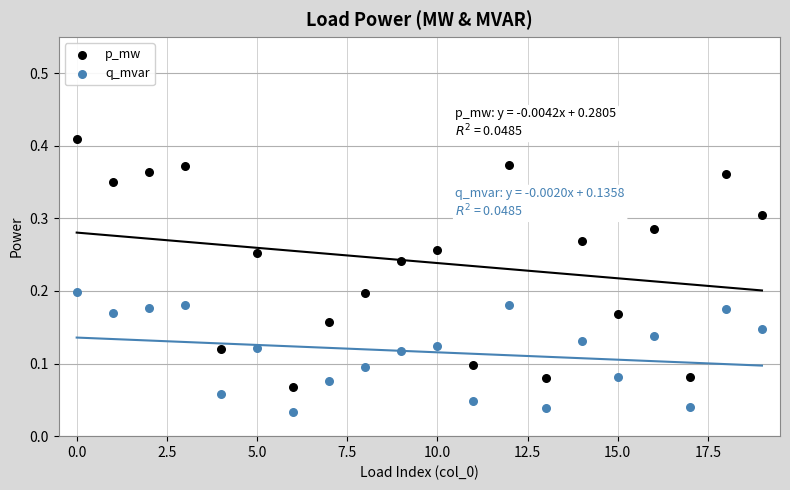

Which series has the widest spread of Y values?

p_mw